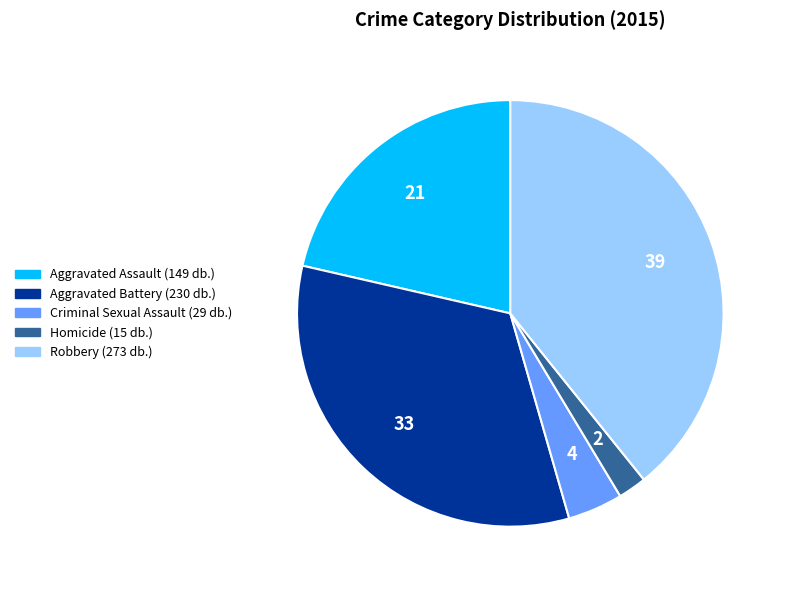

The Robbery slice represents 39% of the pie. True or false?

True